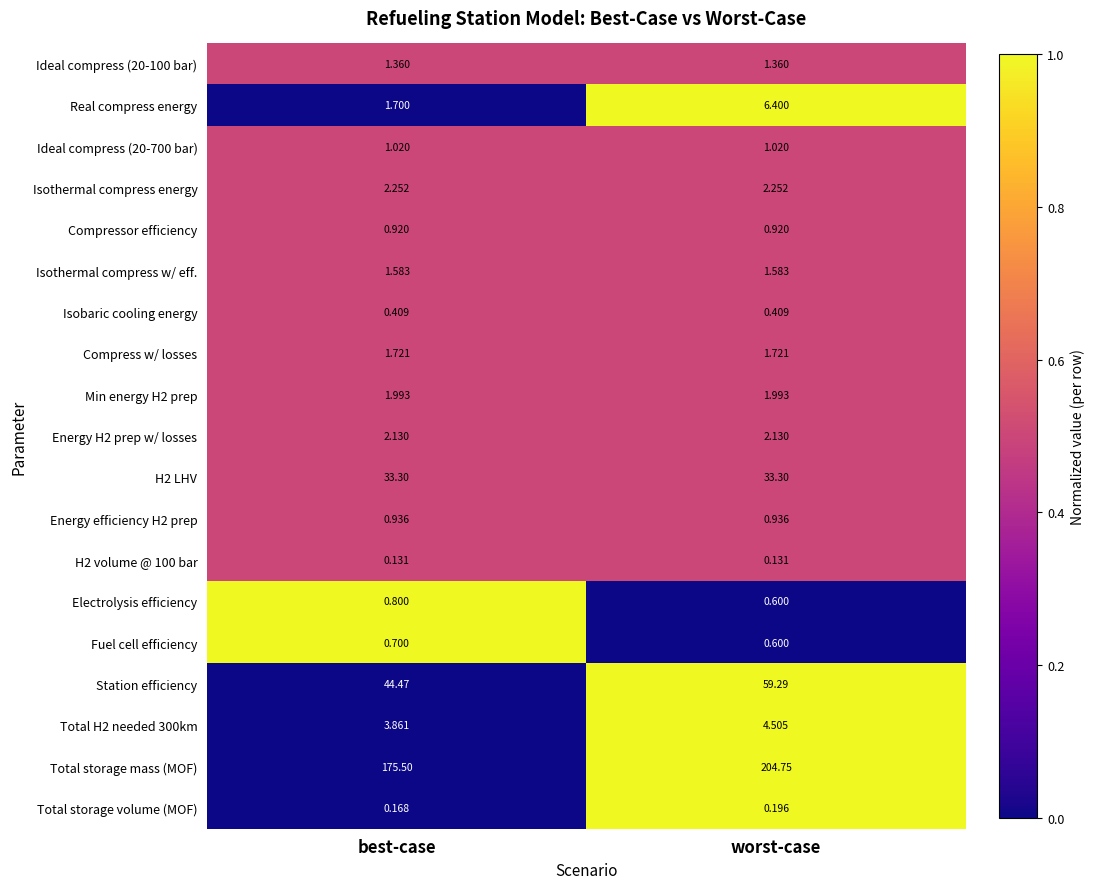

Which series has the largest range (max minus min)?

Total storage mass (MOF)